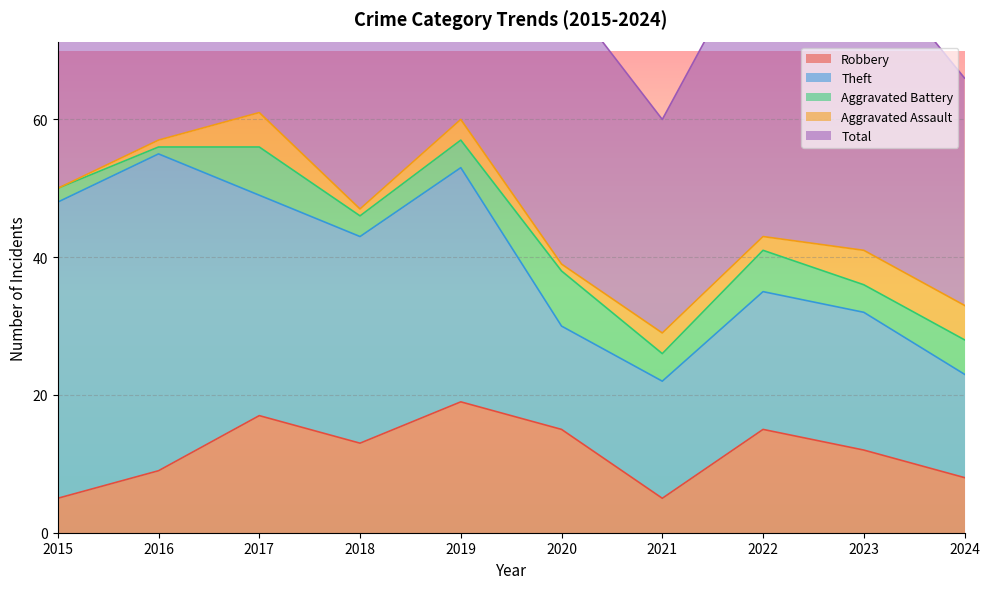

How many data points in Total are less than 48?

5